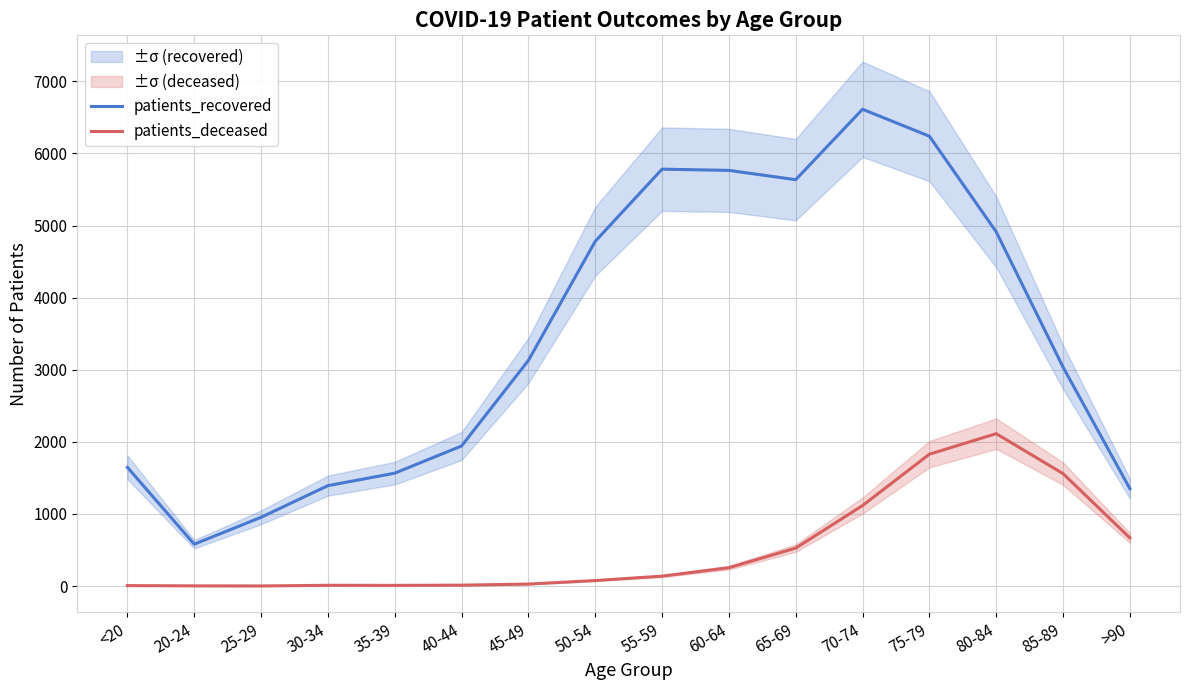

The patients_deceased series shows 527 at 65-69. True or false?

True